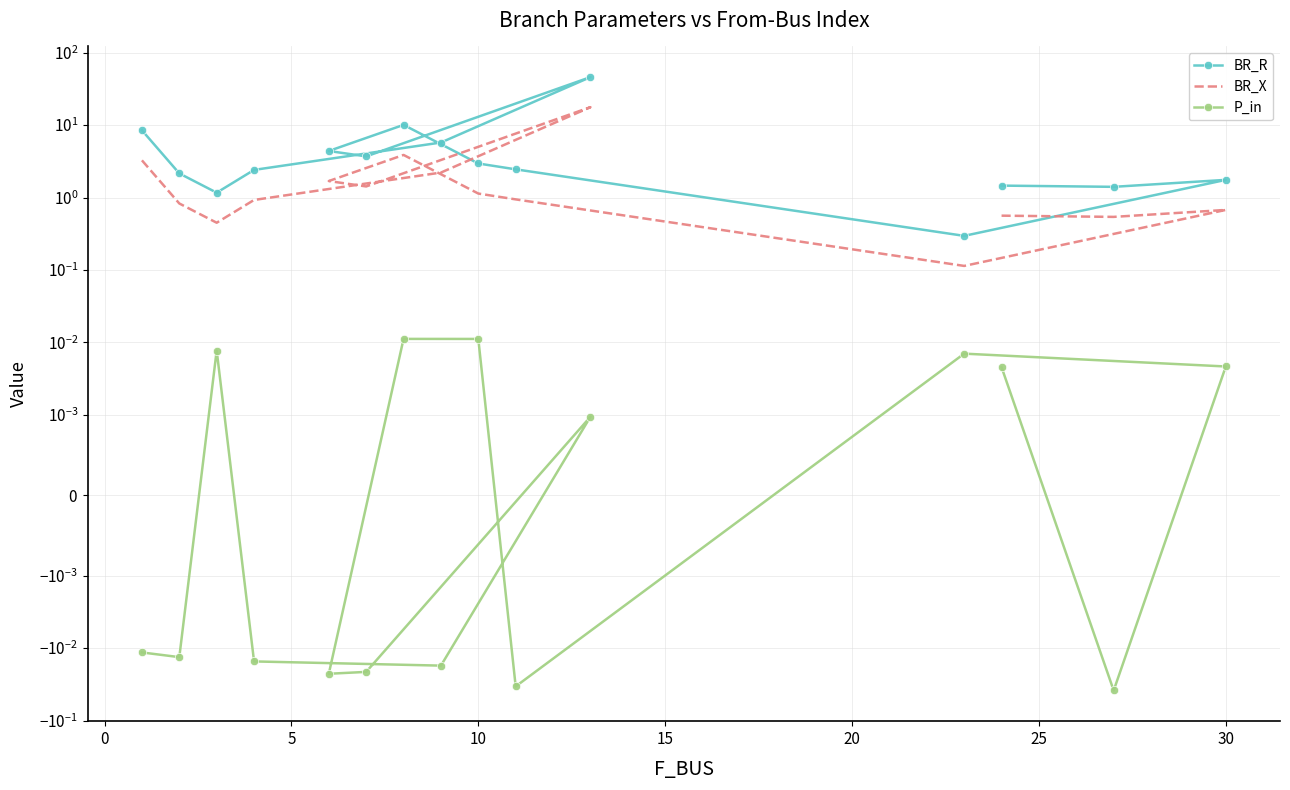

True or false: P_in has more than 0 points higher than both neighbors.

True